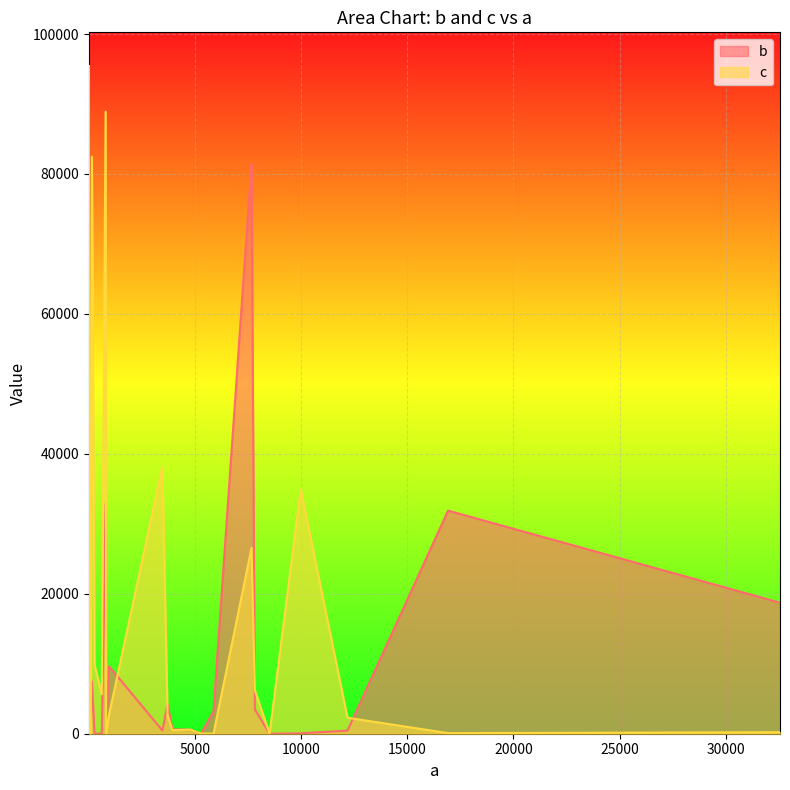

Reading left to right, list all the values displayed in this chart.

b: 12186=448	9=16663	86=46	22=8	66=74	4=5	32557=18732	3712=4165	148=7474	9=6393	8=68	19=11	7=726	819=763	4761=589	7824=3468	3467=463	794=32886	67=9619	8515=8	6=2	3937=616	86=8	4=523	16923=31886	5=5316	84=54	1=59	88=5	16=4743	614=39	7666=81498	3=4268	276=1	15=39	5285=4	5874=3169	71=26	9985=59	958=9632
c: 12186=2286	9=73	86=393	22=8	66=45244	4=61537	32557=224	3712=2658	148=82482	9=6924	8=8349	19=81	7=42	819=39	4761=587	7824=6212	3467=38128	794=88926	67=15	8515=3	6=258	3937=496	86=66	4=45	16923=83	5=95474	84=8	1=6	88=278	16=55	614=5644	7666=26555	3=28447	276=9792	15=21266	5285=33	5874=7	71=1261	9985=34895	958=2777